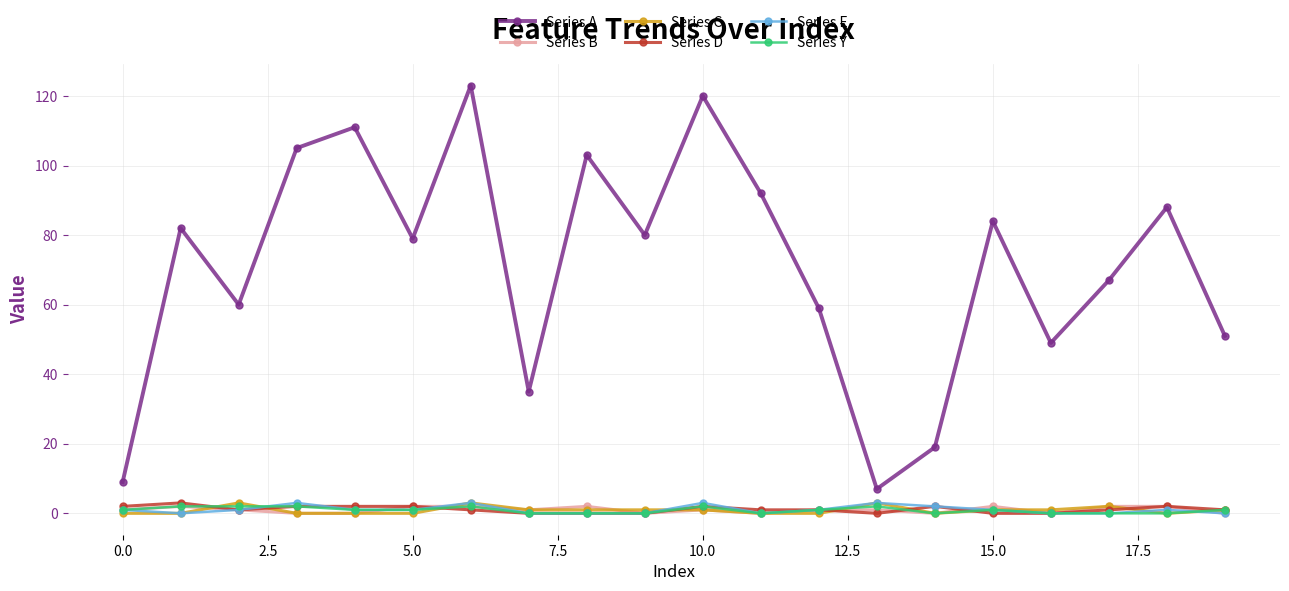

What is the maximum value for Series D?

3